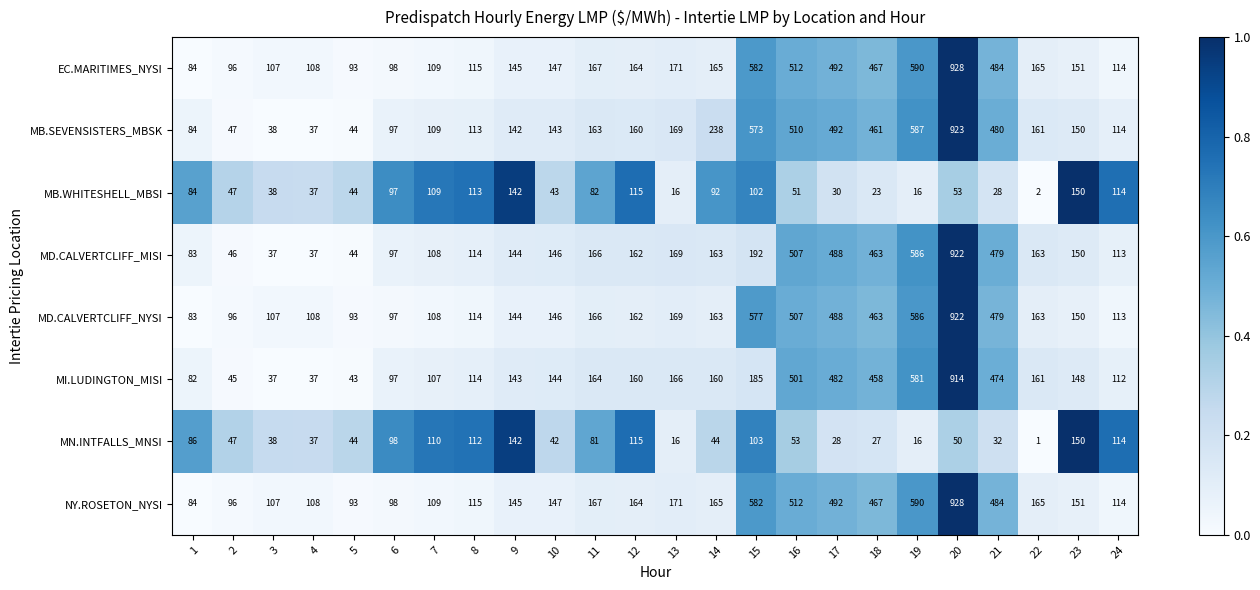

Which series has the widest spread of values?

MB.SEVENSISTERS_MBSK